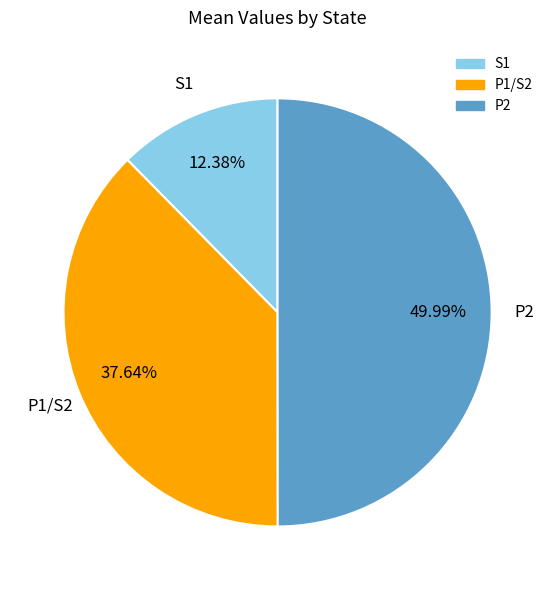

Which slice is the smallest?

S1